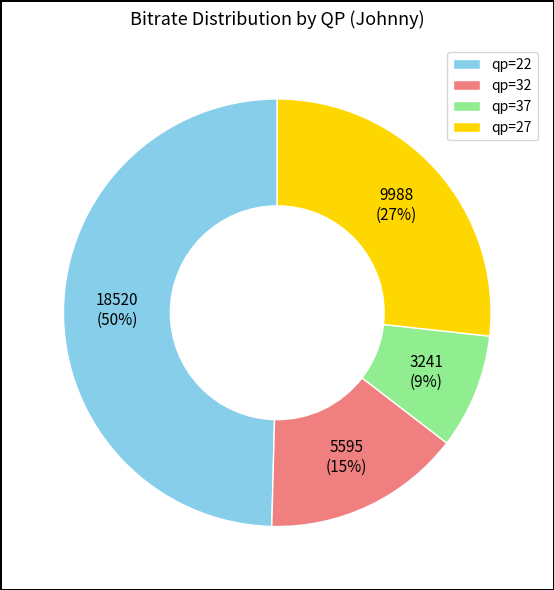

To the nearest percent, what is the combined percentage of qp=27 and qp=22?

76%